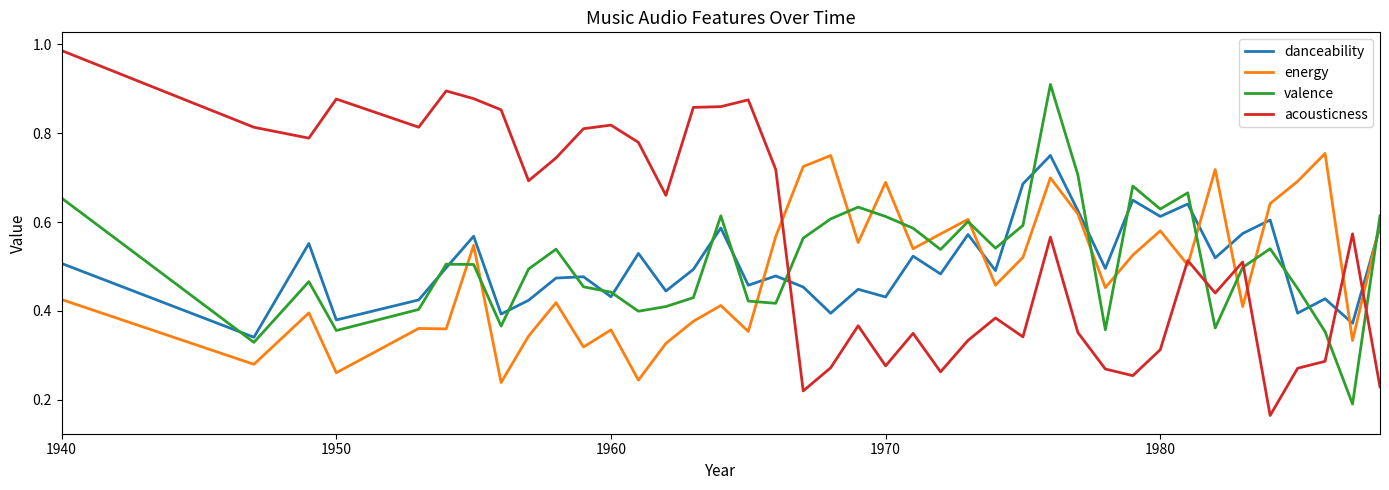

Which series has the widest spread of values?

acousticness